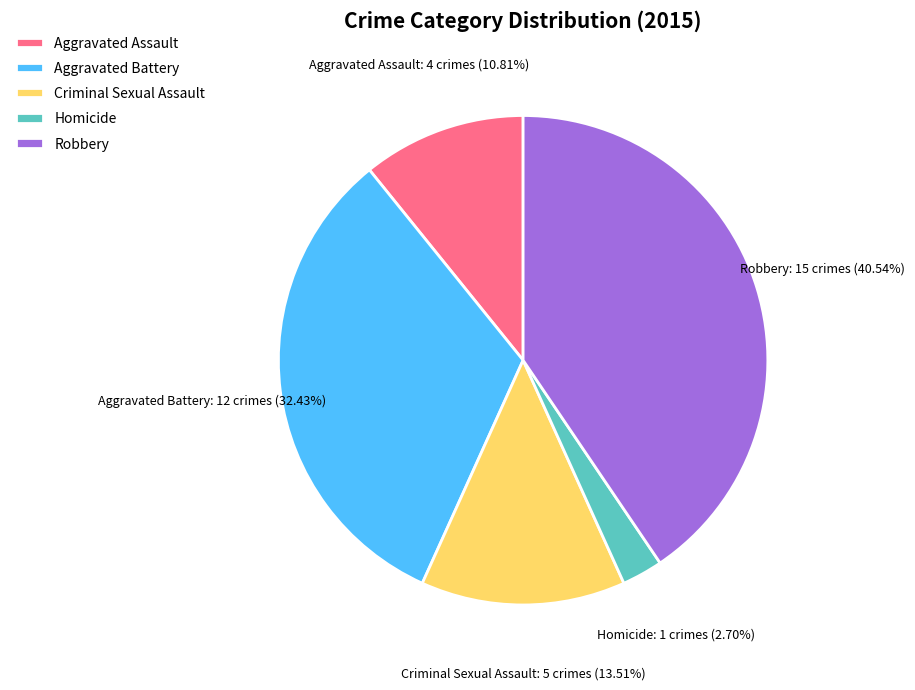

Rank the categories by value from lowest to highest.

Homicide, Aggravated Assault, Criminal Sexual Assault, Aggravated Battery, Robbery